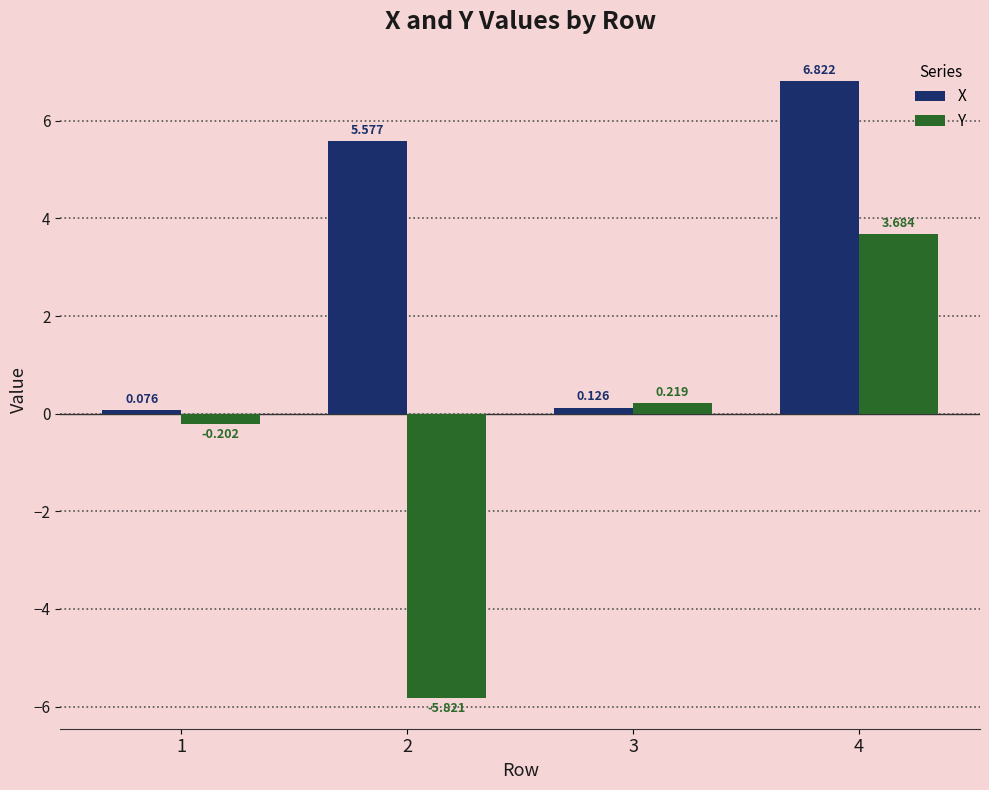

The X series shows 5.6 at 2. True or false?

True